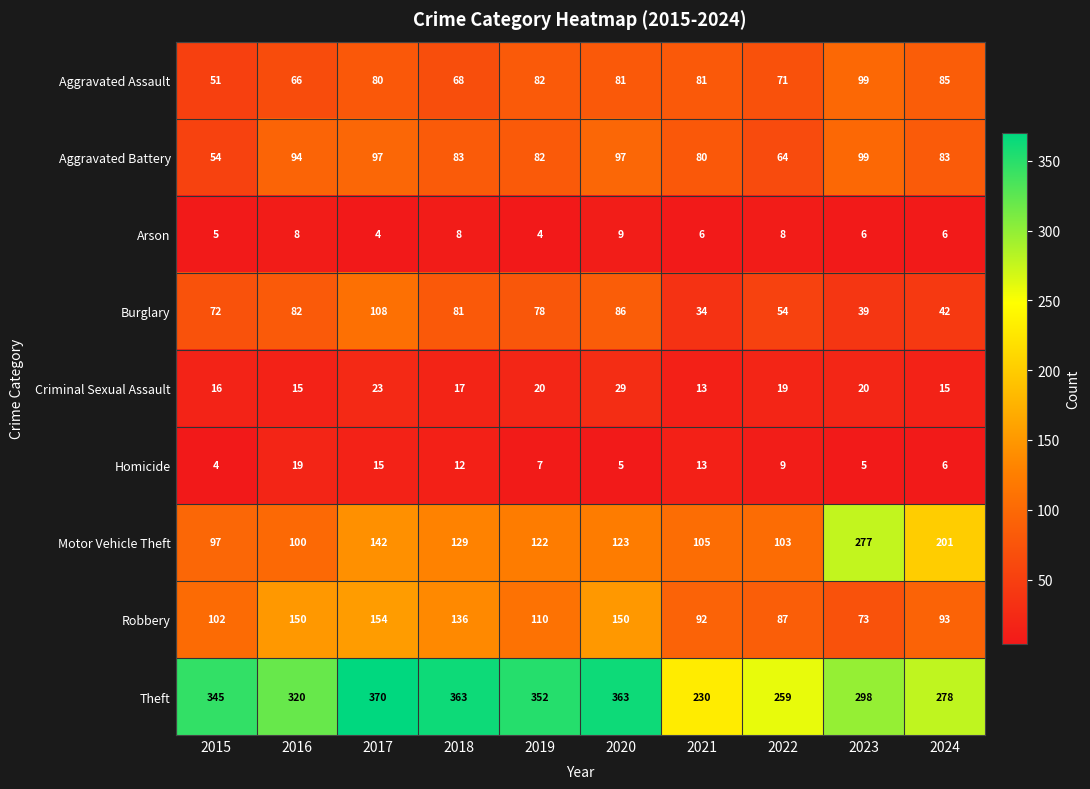

The value of Robbery at 2022 is 122. True or false?

False